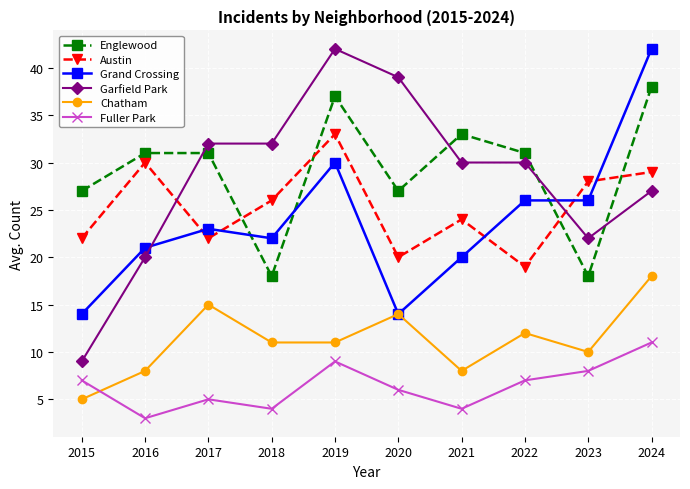

How many lines are shown in the chart?

6